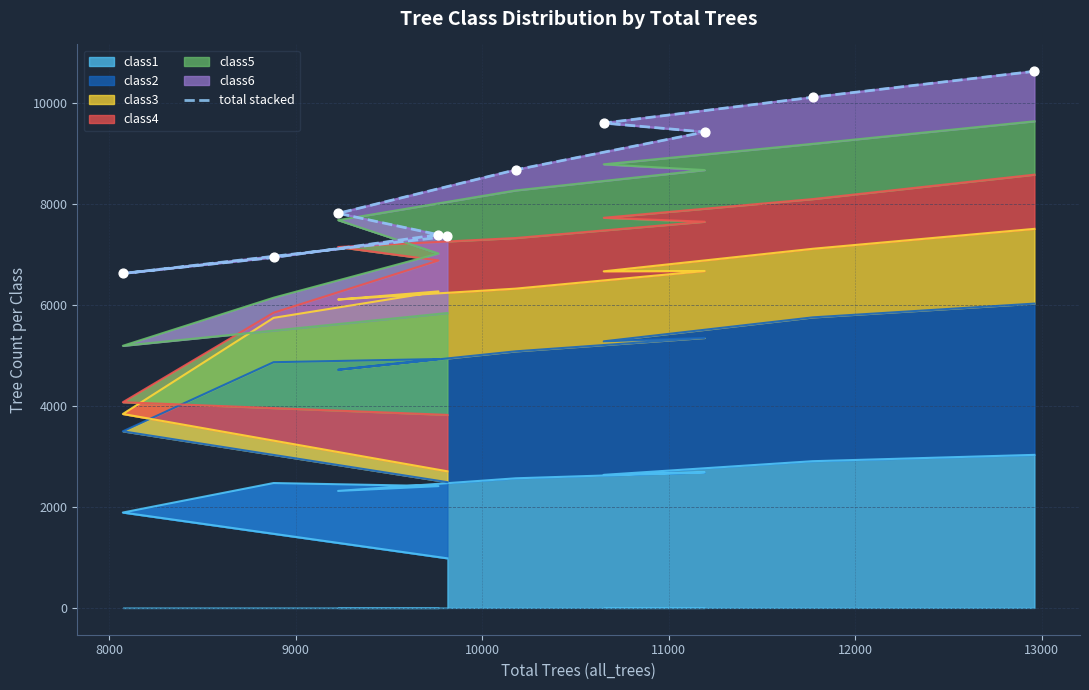

What is the highest value of the class1 series?

3029.6